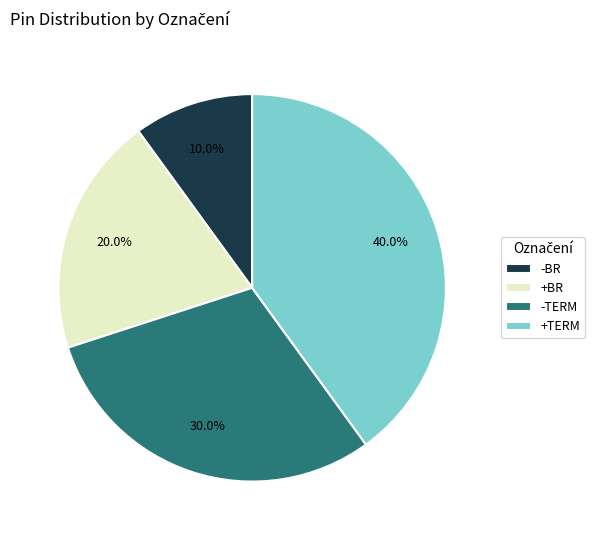

Does any single category account for the majority?

No